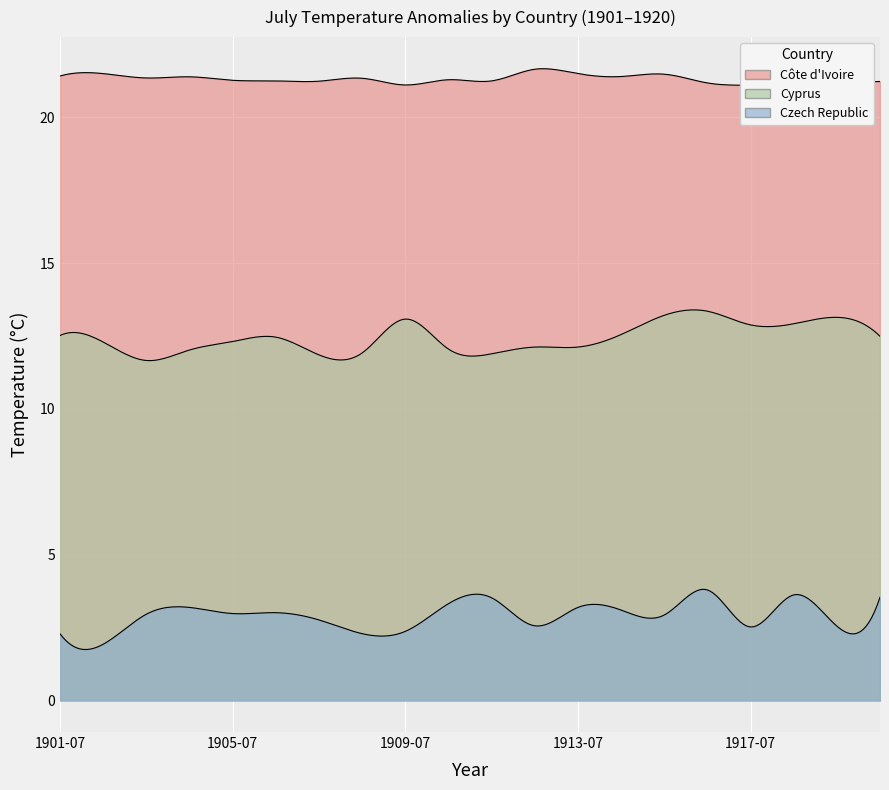

What is the label of the 7th point from the left?

1907-07